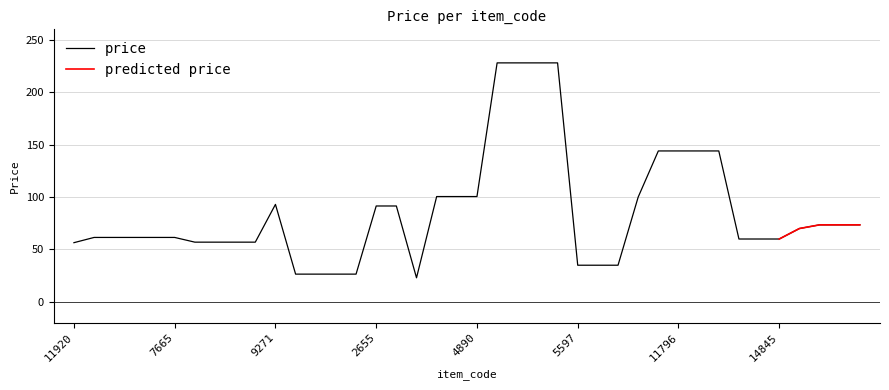

What is the label of the 33rd point from the right?

10383